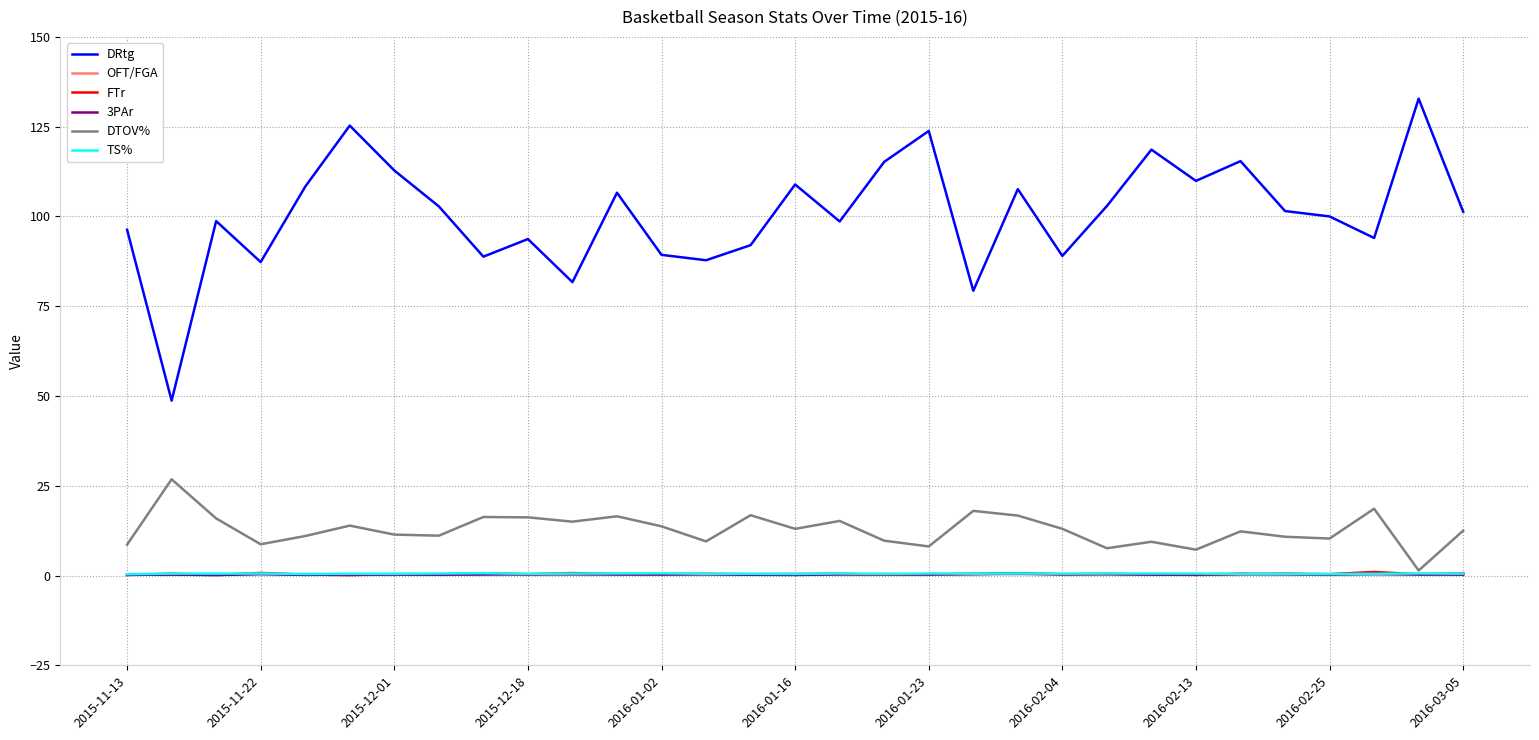

Which series has the largest total across all categories?

DRtg